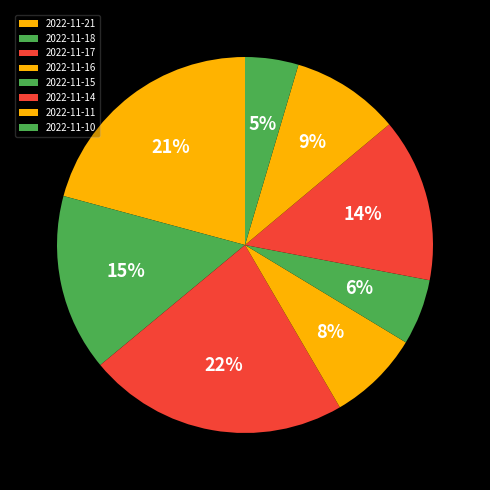

Does 2022-11-14 represent more than half of the total?

No